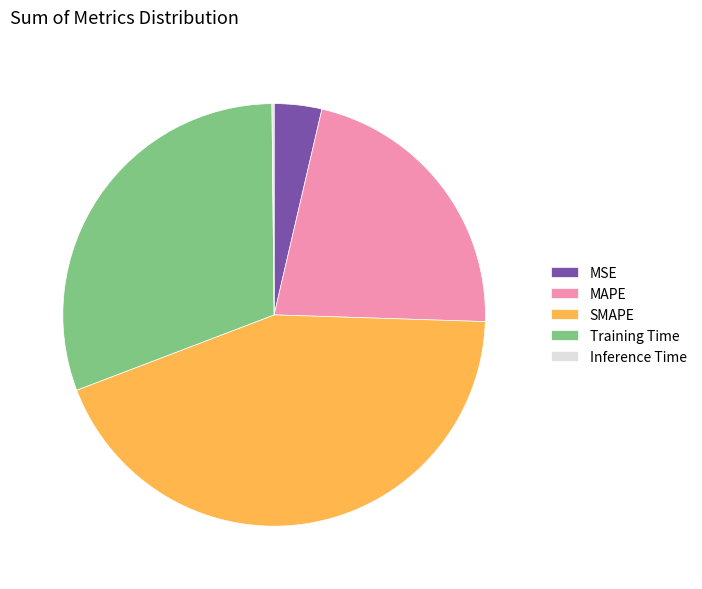

Do SMAPE and MSE together represent more than half of the pie?

No